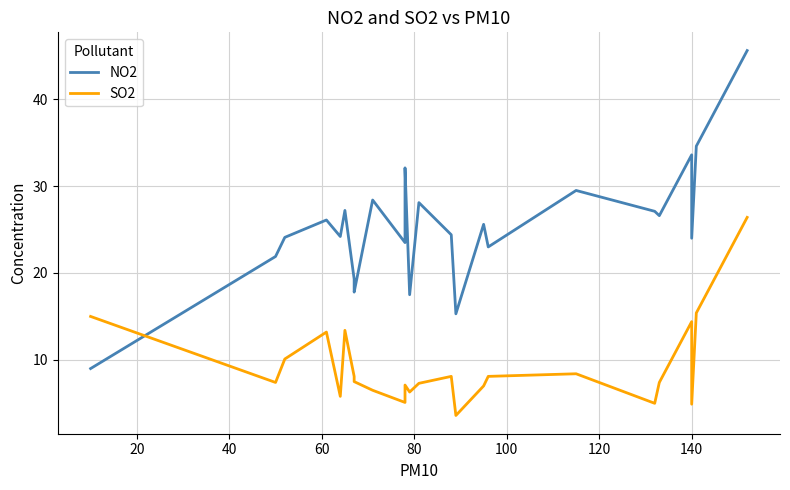

Is the value of SO2 at 34 greater than the value of NO2 at 24?

No